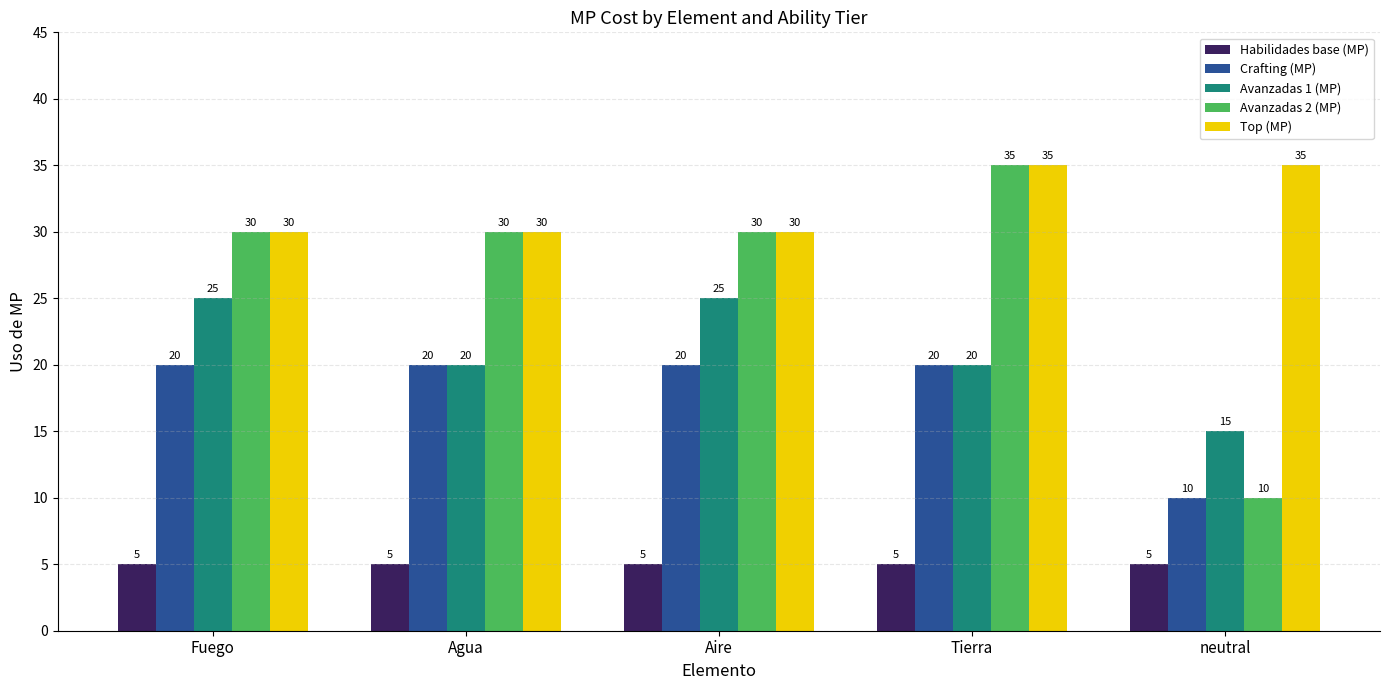

At which category is the sum across all series the highest?

Tierra